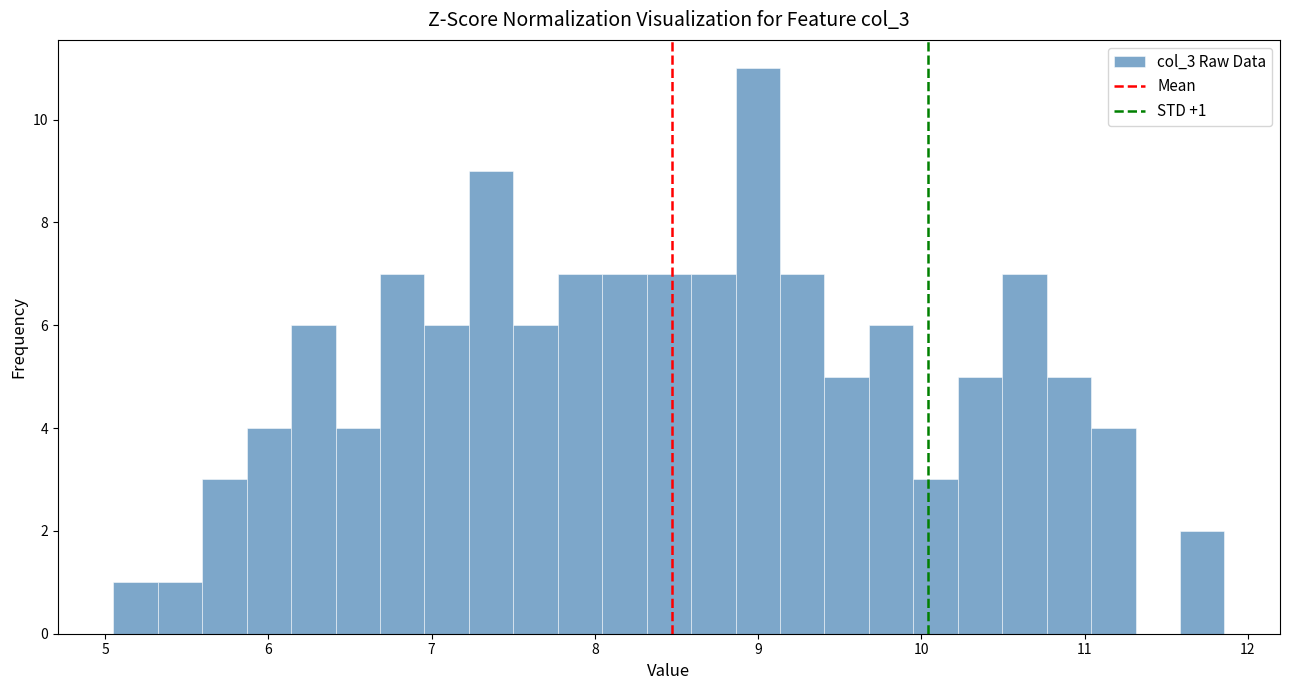

Around what value on the x-axis is the tallest bar? Give the approximate position of its centre, as read against the axis.

9.0